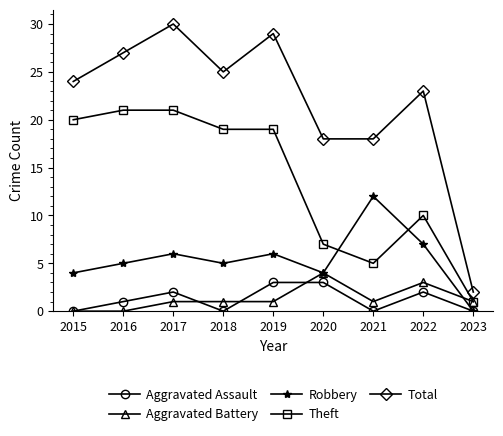

What is the highest value of the Aggravated Battery series?

4